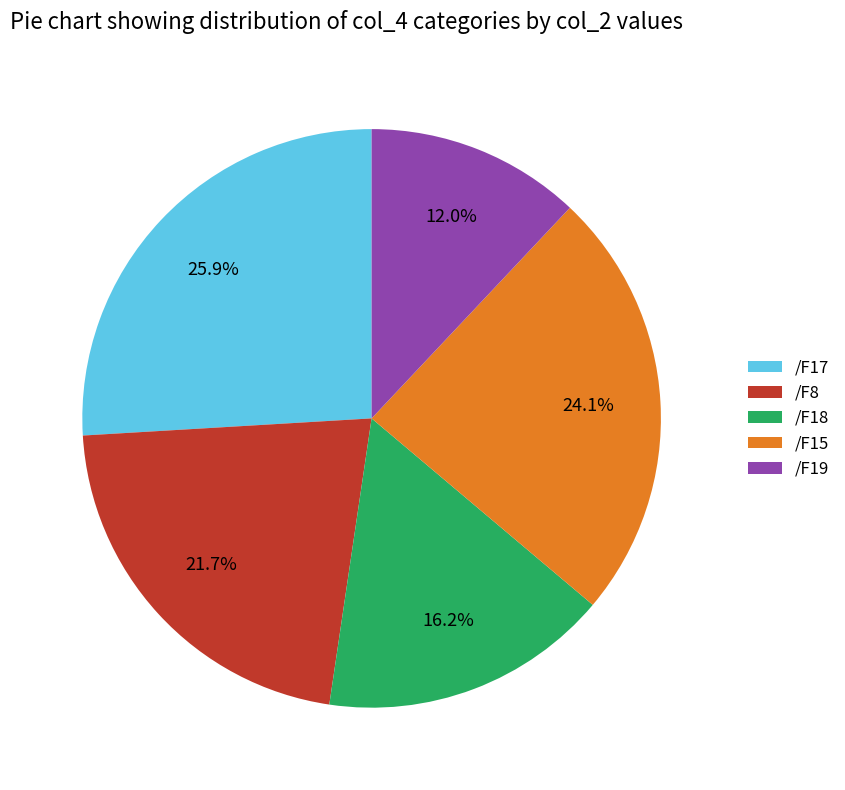

To the nearest percent, what is the combined percentage of /F19 and /F8?

34%